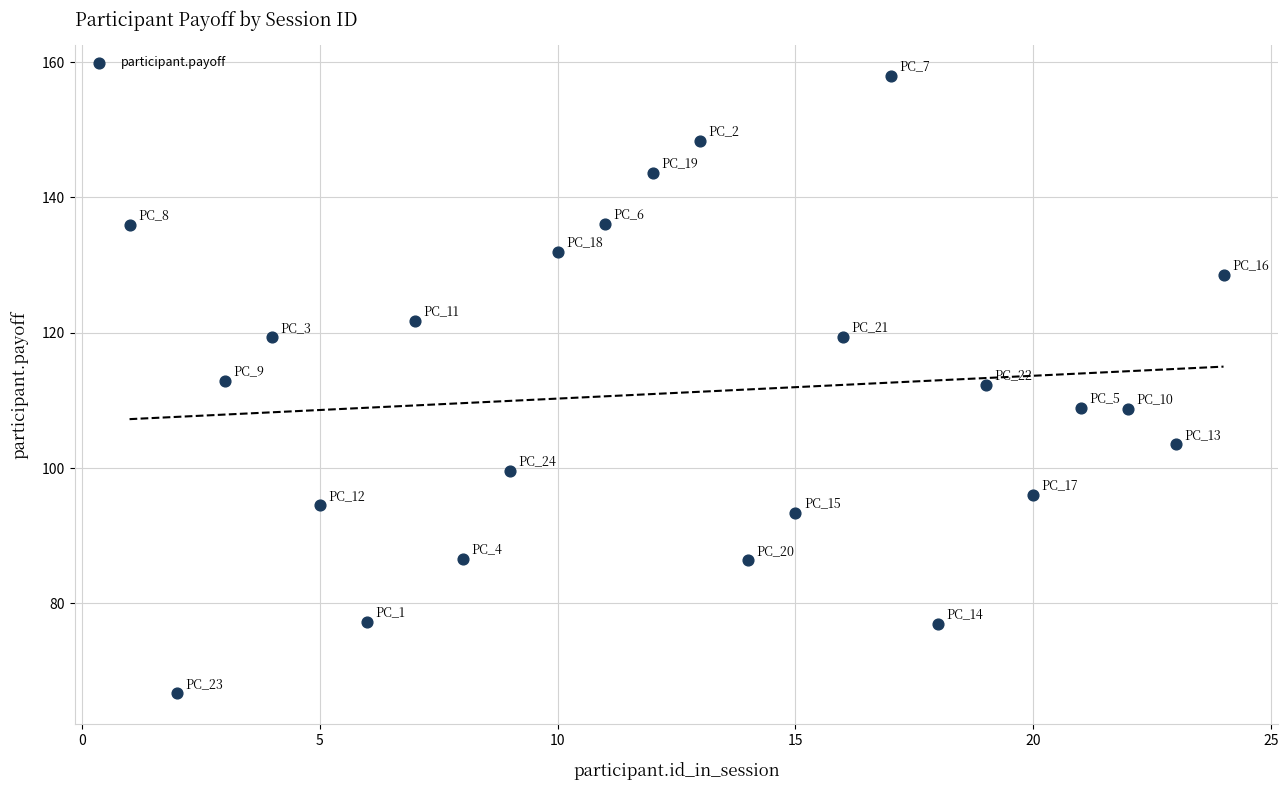

What is the range of Y values (max minus min)?

91.2